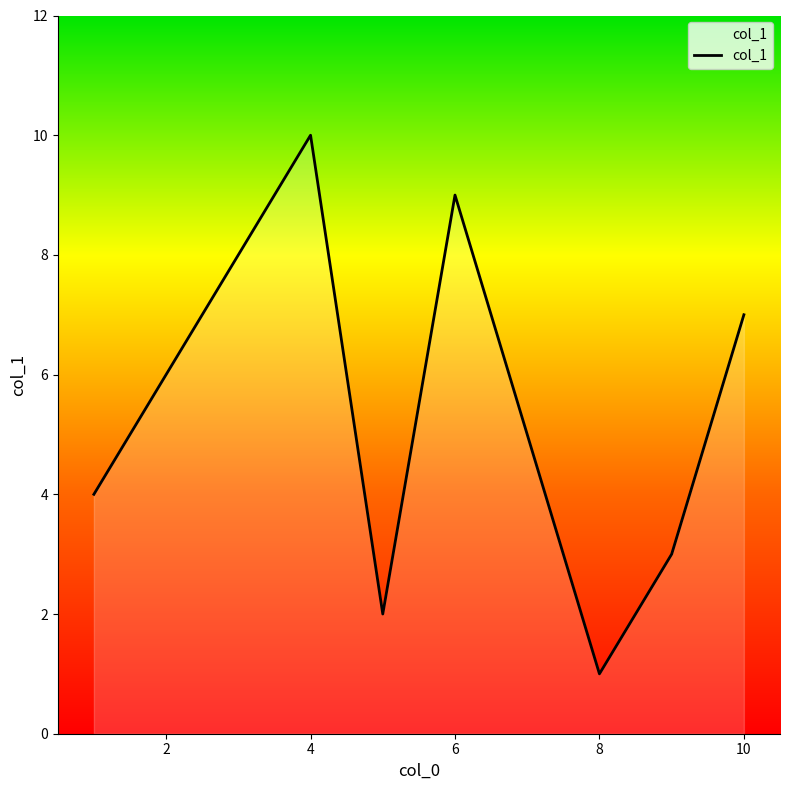

What is the difference between the second highest and minimum values?

8